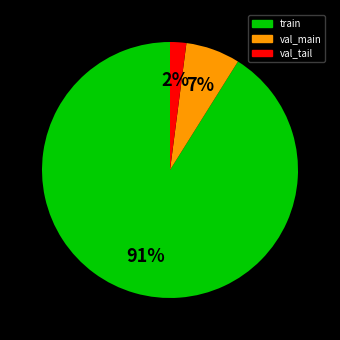

Is there any slice that represents more than half of the pie?

Yes